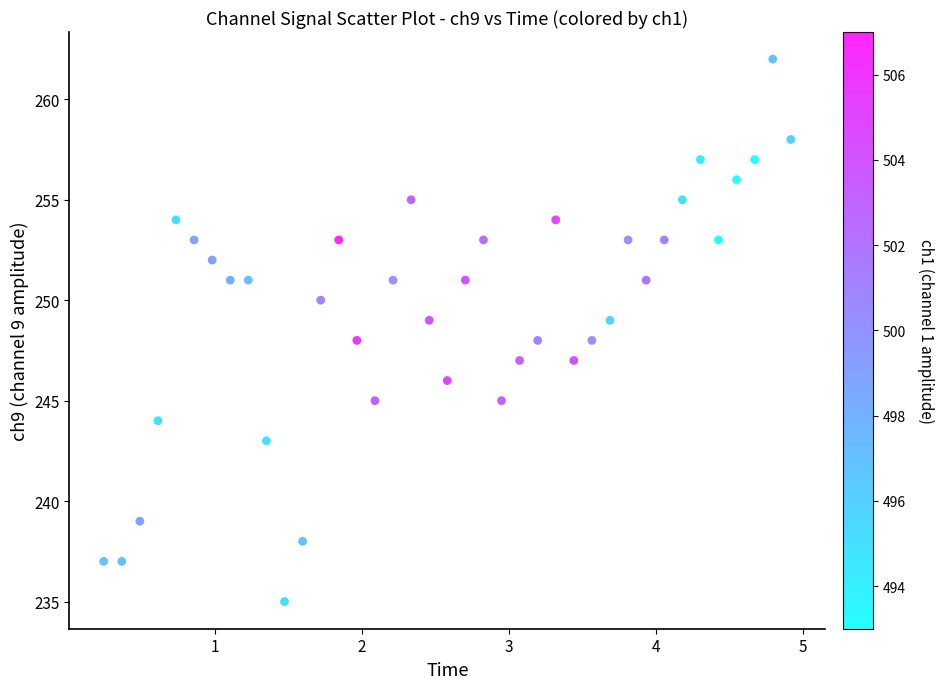

What is the range of Y values (max minus min)?

27